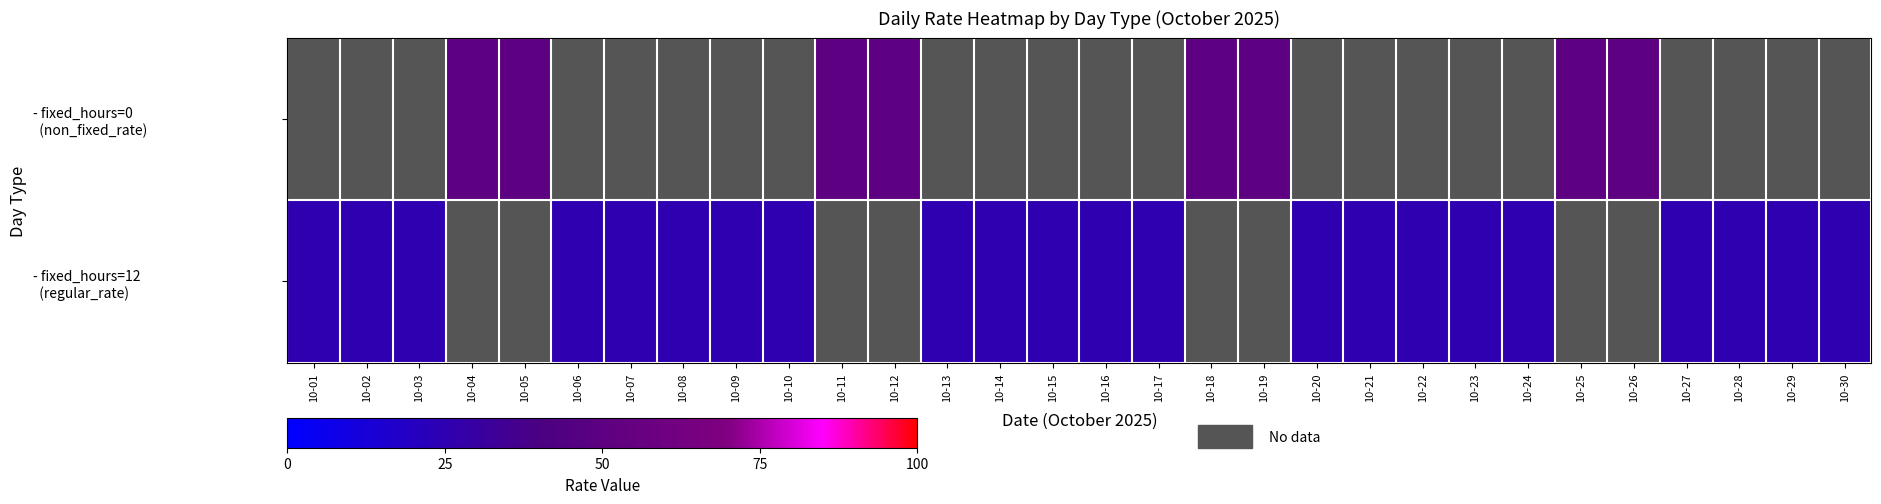

What is the greatest value displayed?

50.0